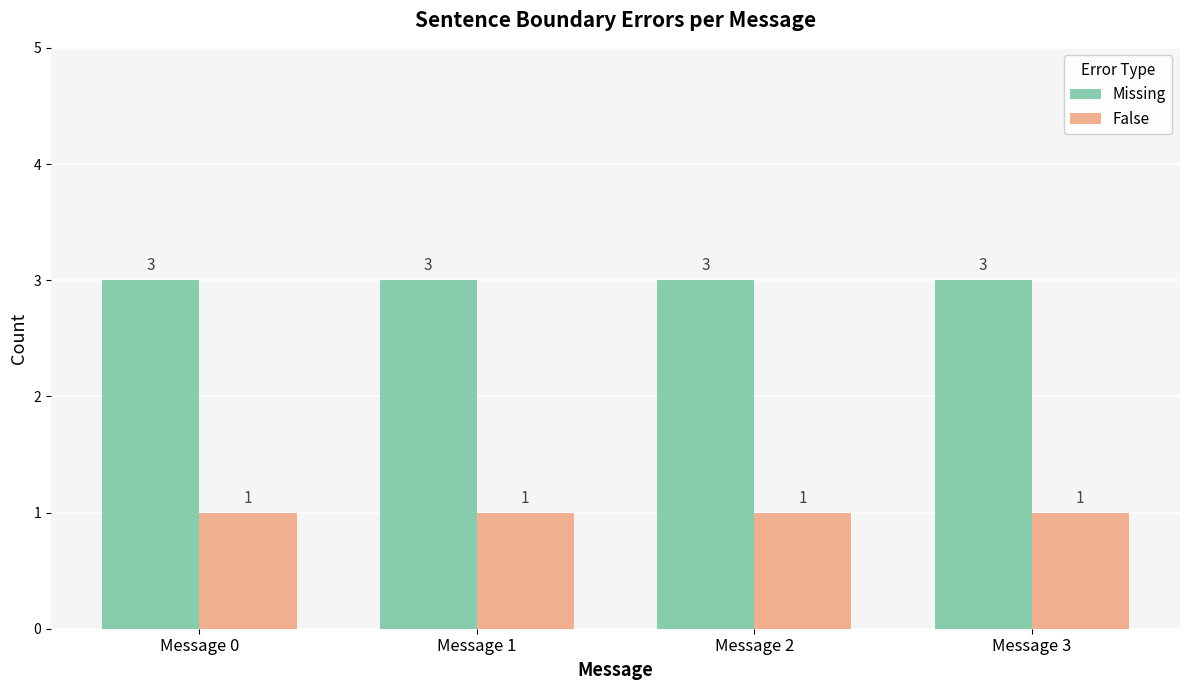

Reading left to right, list all the values displayed in this chart.

Missing: 3	3	3	3
False: 1	1	1	1